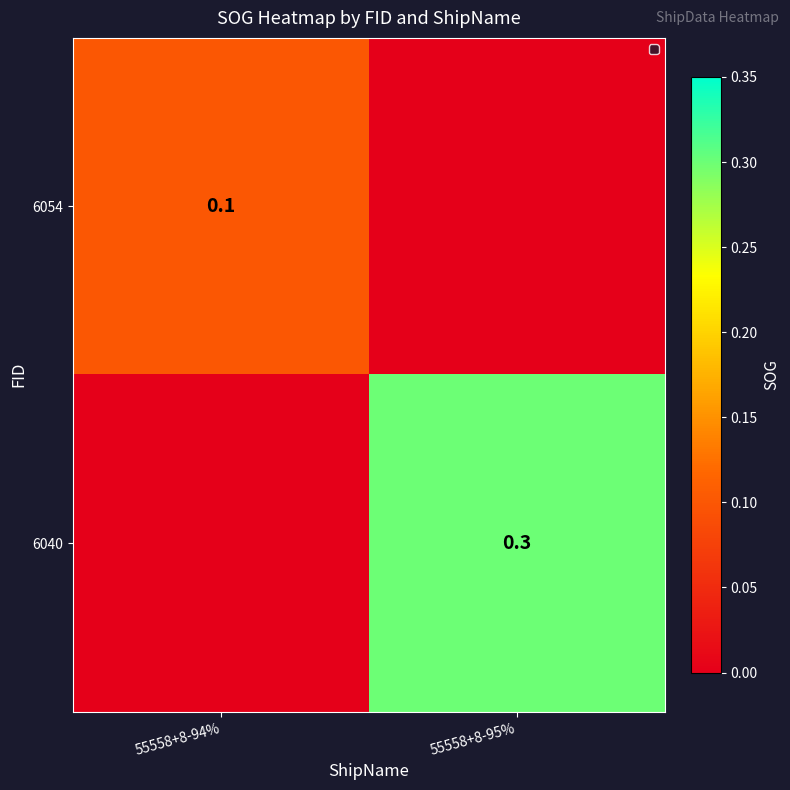

What is the total value across all series at 55558+8-94%?

0.1